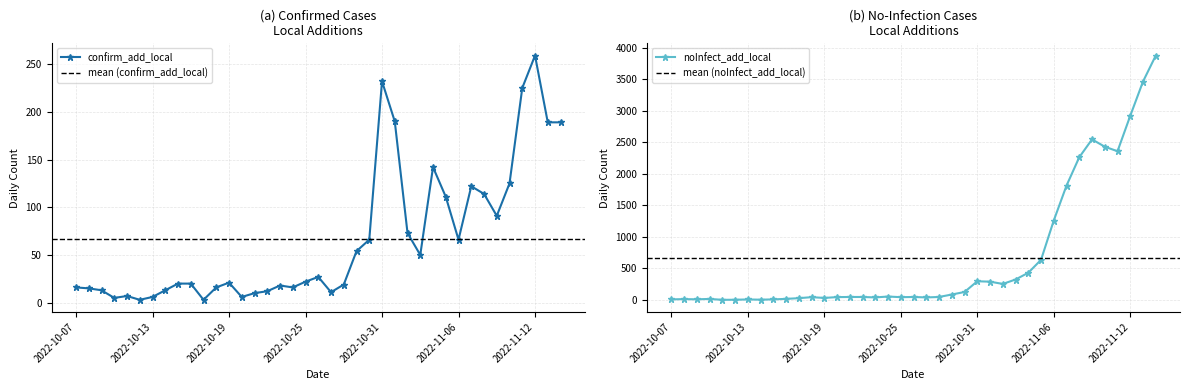

What is the difference between the highest and lowest values at 2022-10-30?

59